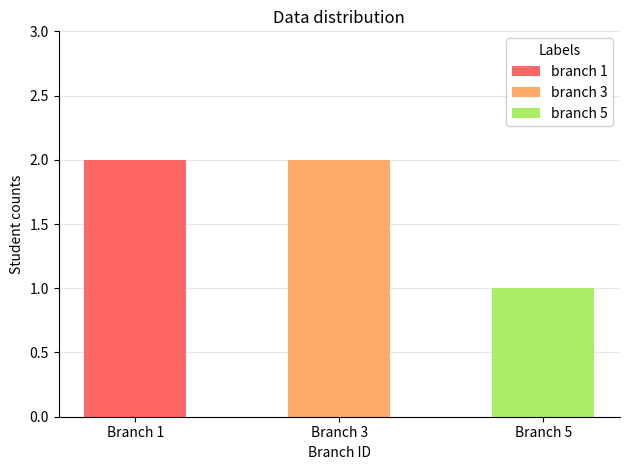

List the labels in order of value, smallest first.

5, 1, 3